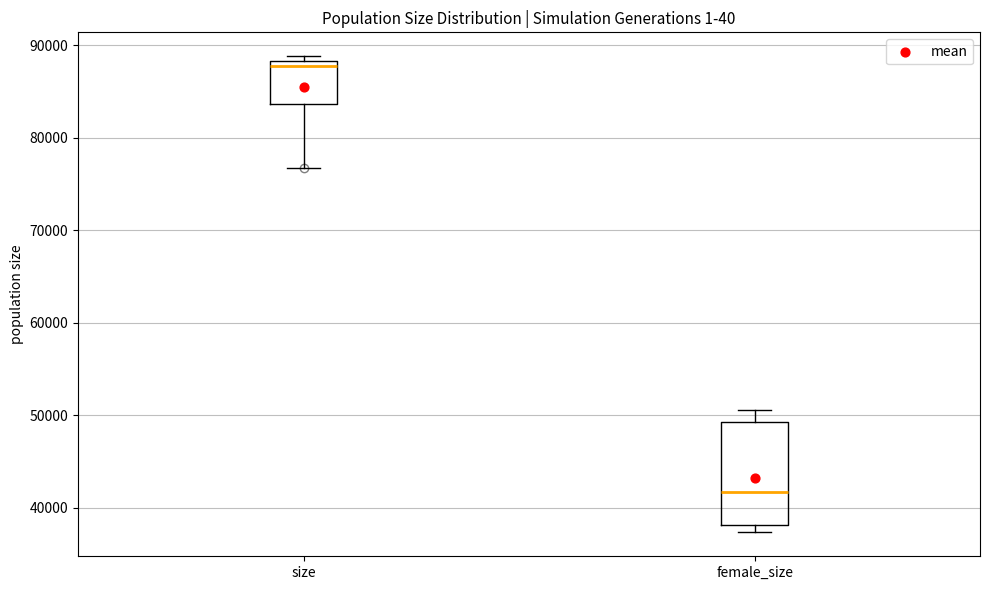

Which box is the tallest, from its lower edge to its upper edge?

female_size